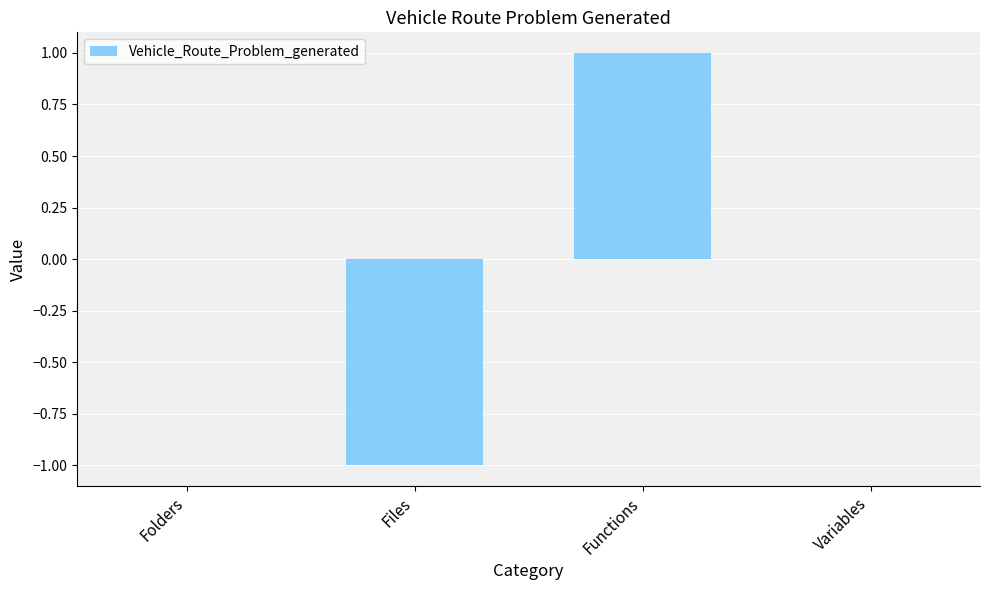

The value at Functions is 1. True or false?

True